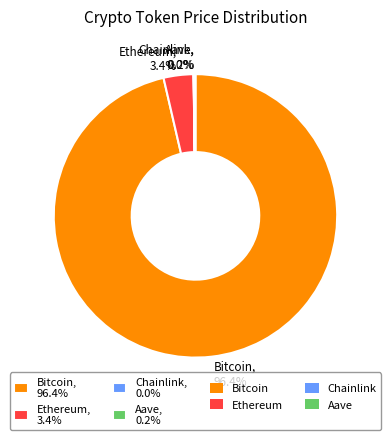

Is there a majority slice in this chart?

Yes